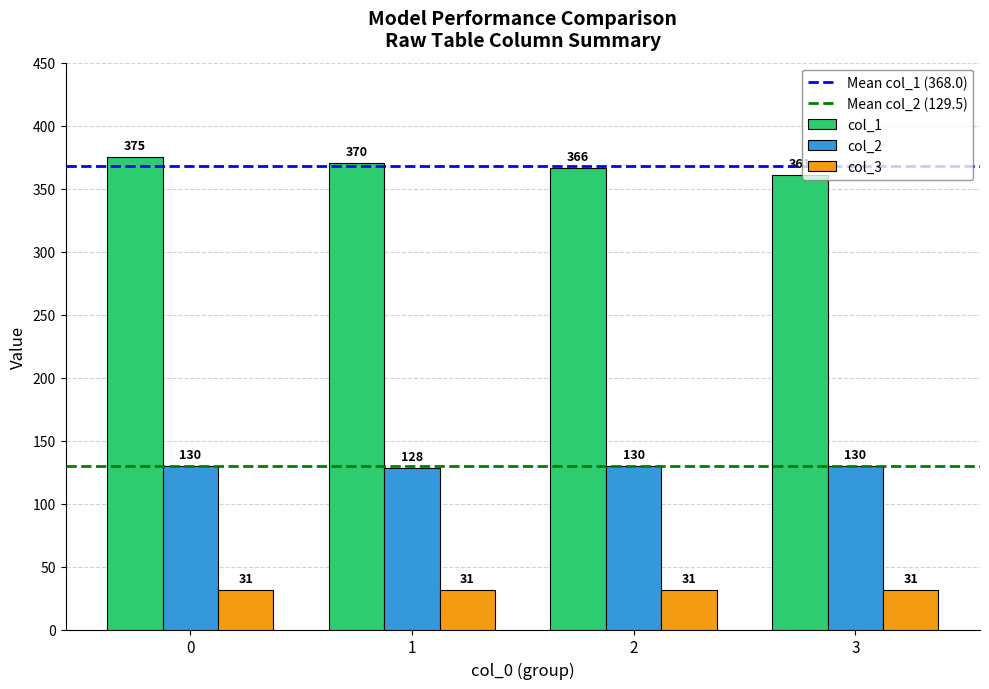

Rank the series by their maximum value, from highest to lowest.

col_1, col_2, col_3